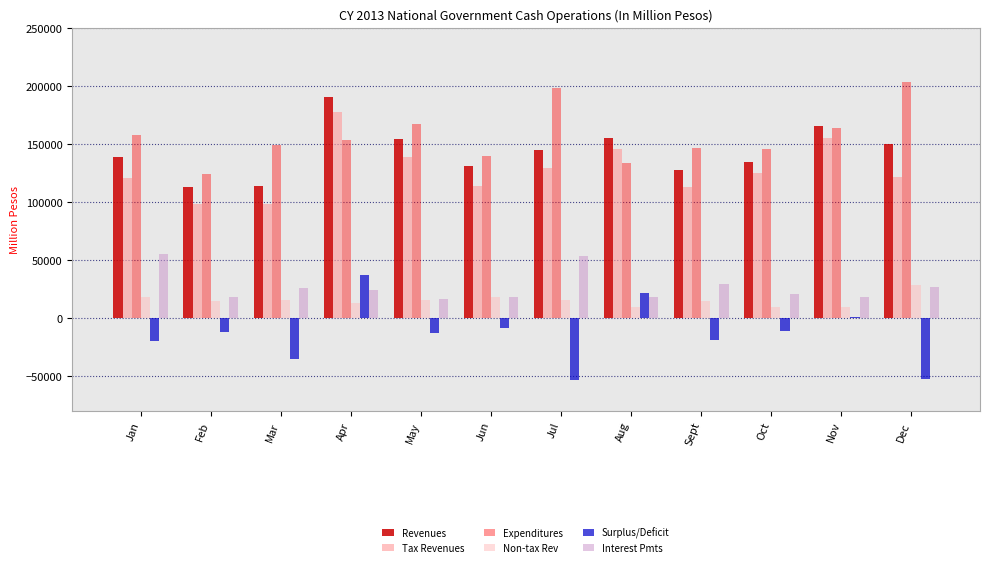

How many values in the Non-tax Rev series are below 15061?

6